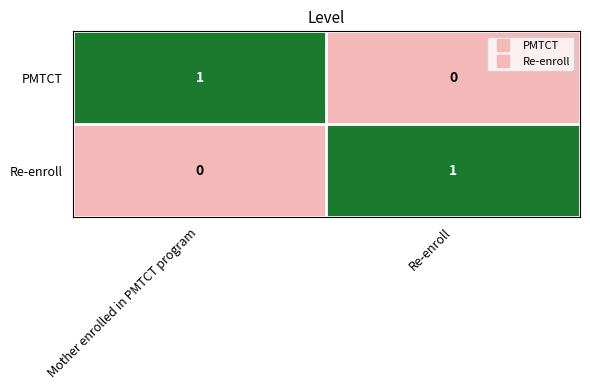

Which category has the highest value in the PMTCT series?

Mother enrolled in PMTCT program